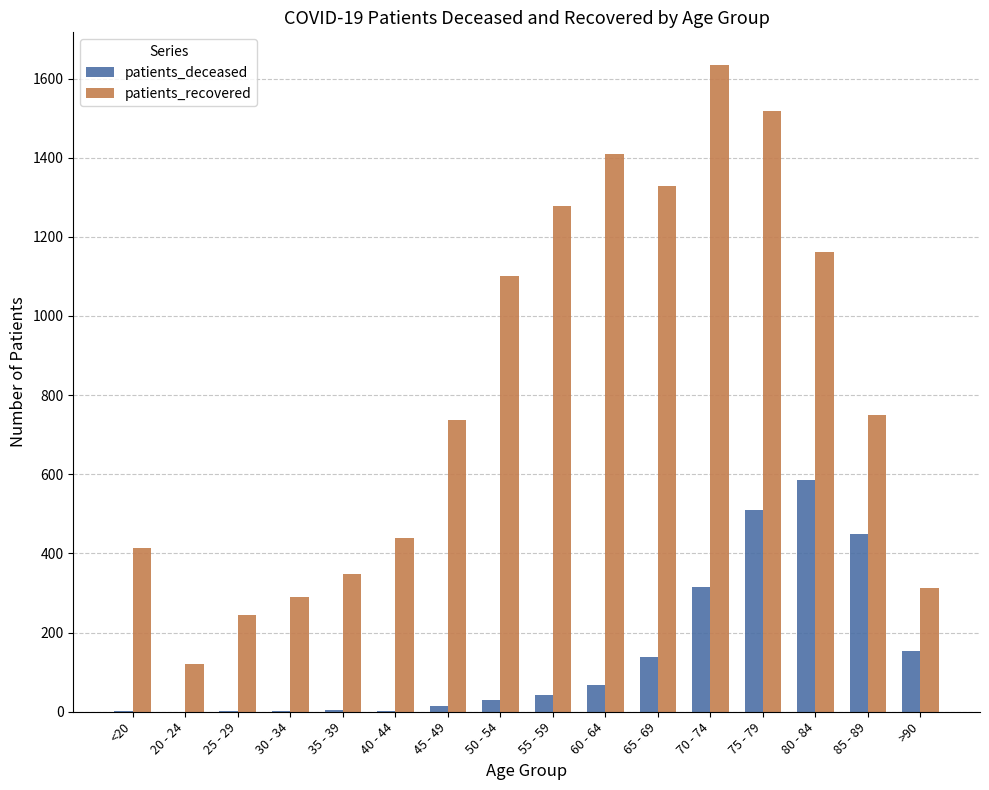

What is the total value across all series at 30 - 34?

292